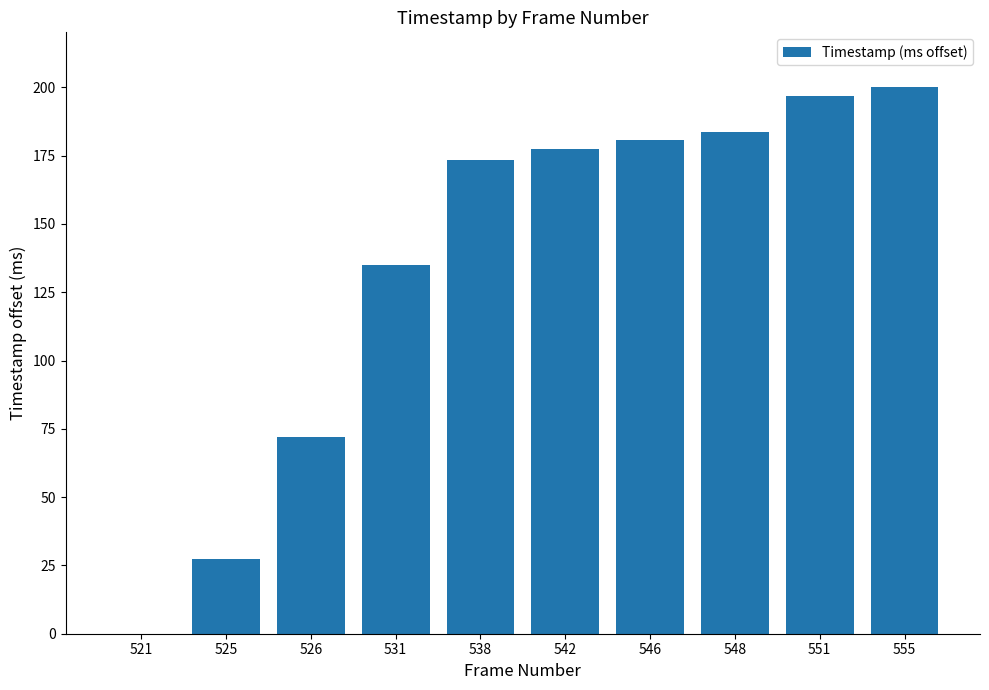

Where is the data nearest to the value 100?

526